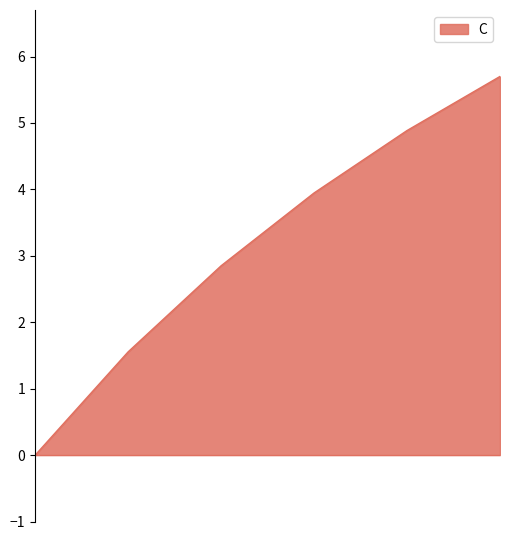

What is the maximum value shown in the chart?

5.7